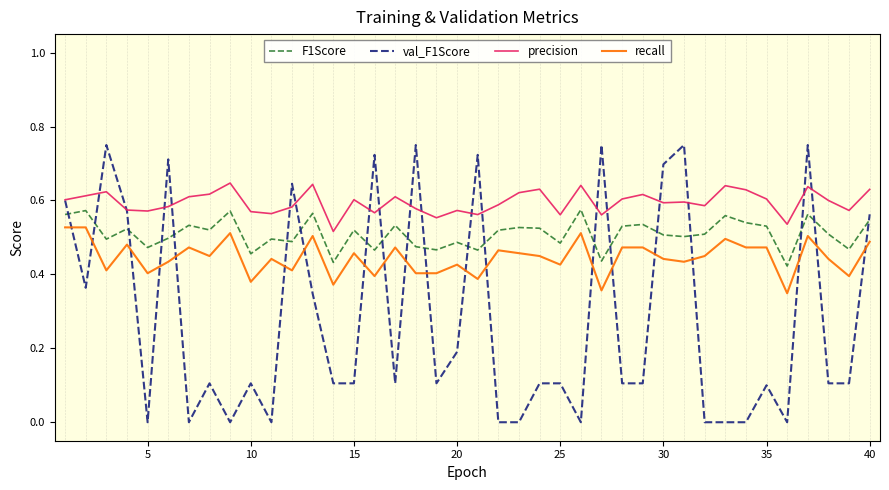

Rank the series by their maximum value, from highest to lowest.

val_F1Score, precision, F1Score, recall